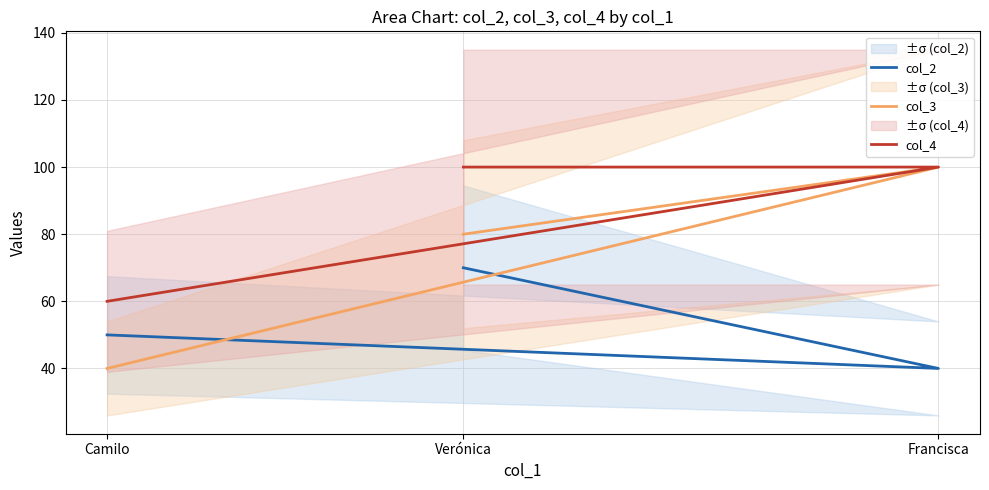

What is the total value across all series at Verónica?

250